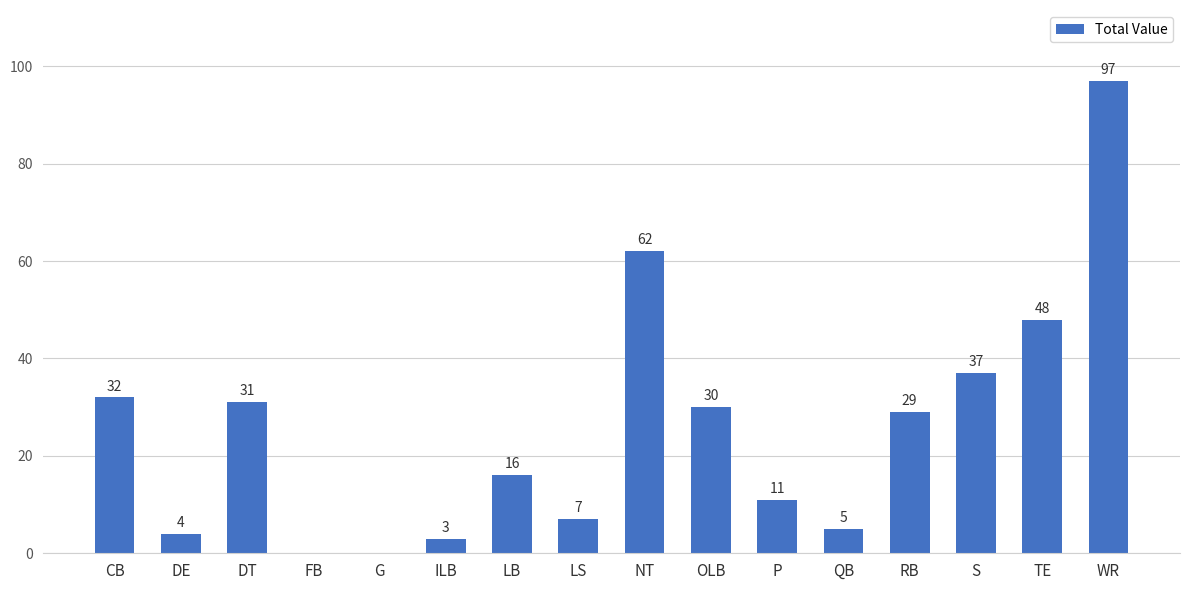

How many values are above zero?

14